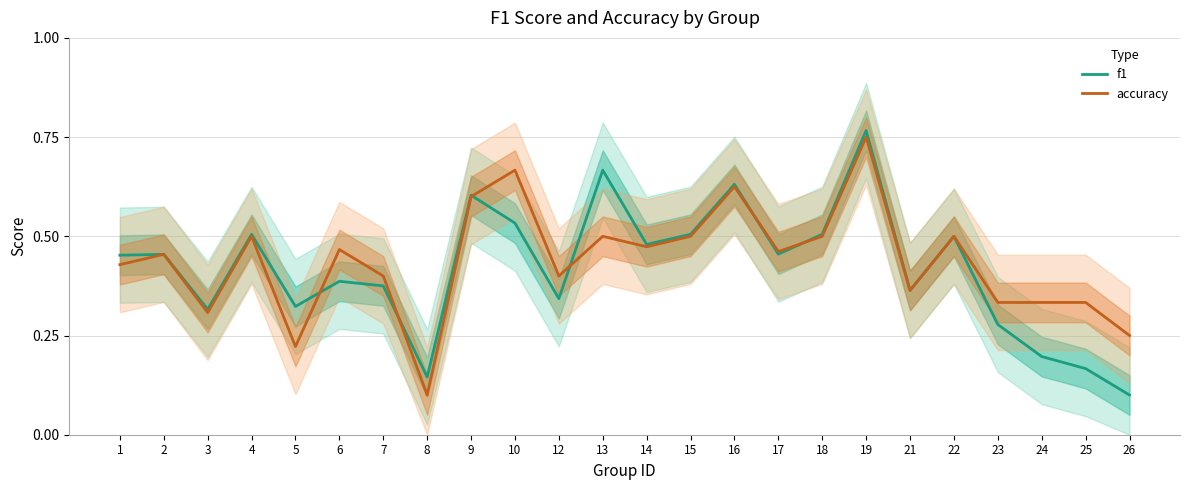

Count the number of categories in the chart.

24